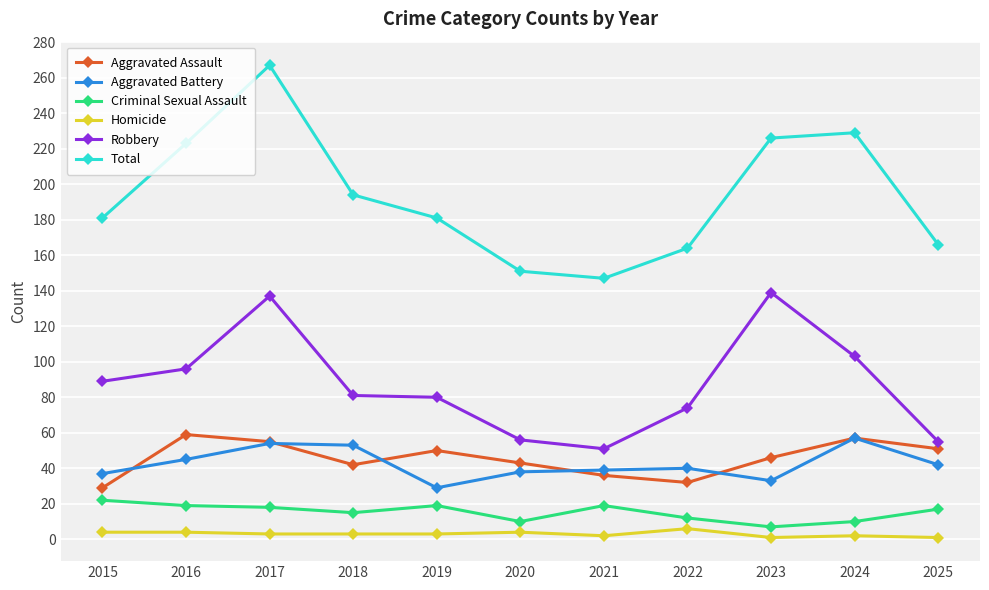

Does the chart display data point markers on the line(s)?

Yes